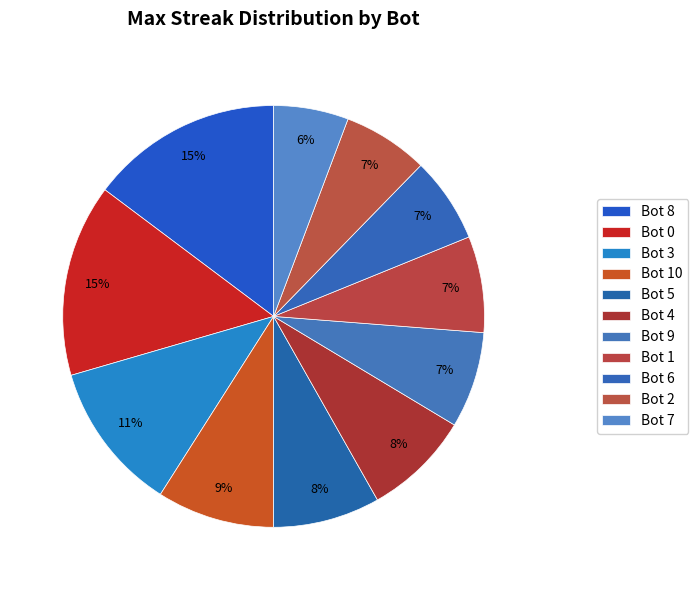

What is the change in value from Bot 0 to Bot 3?

-4